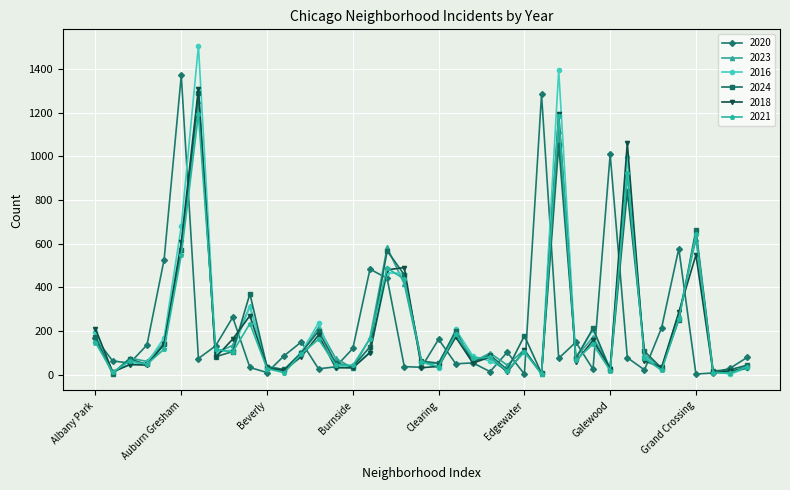

Which series has the widest spread of values?

2016